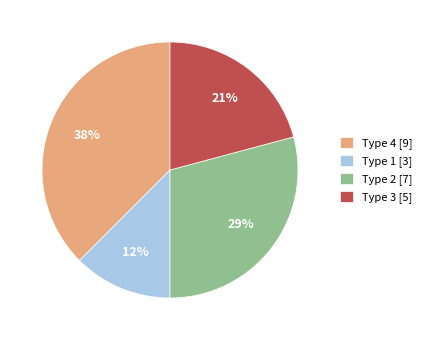

What is the smallest slice in the pie chart?

Type 1